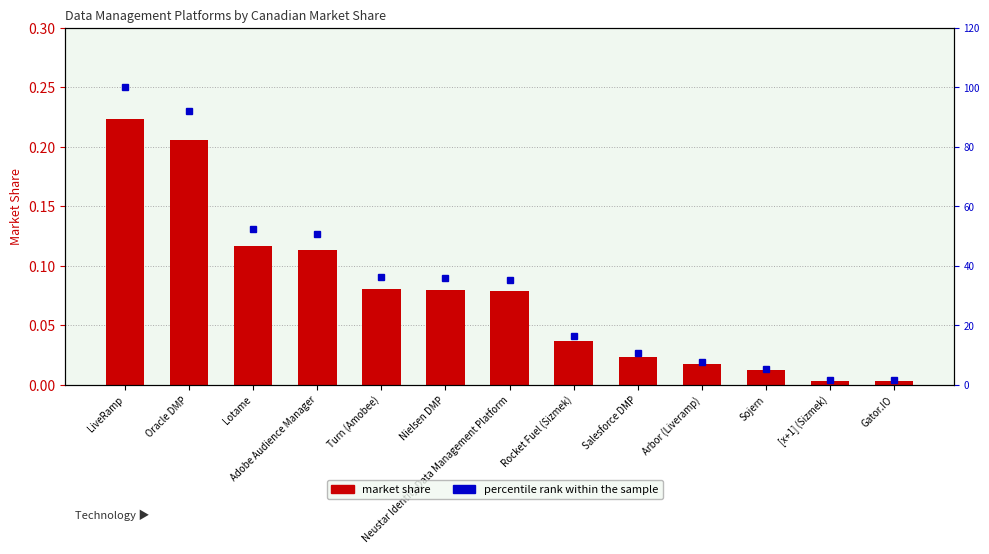

What is the total value across all series at Sojern?

5.3